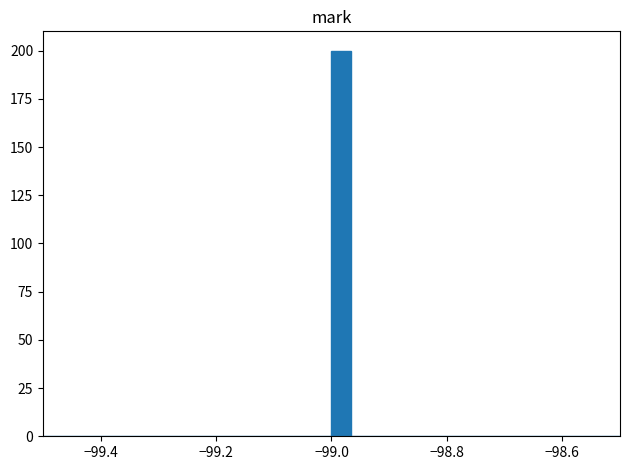

Read against the x-axis, roughly where is the centre of the tallest bar?

-98.98